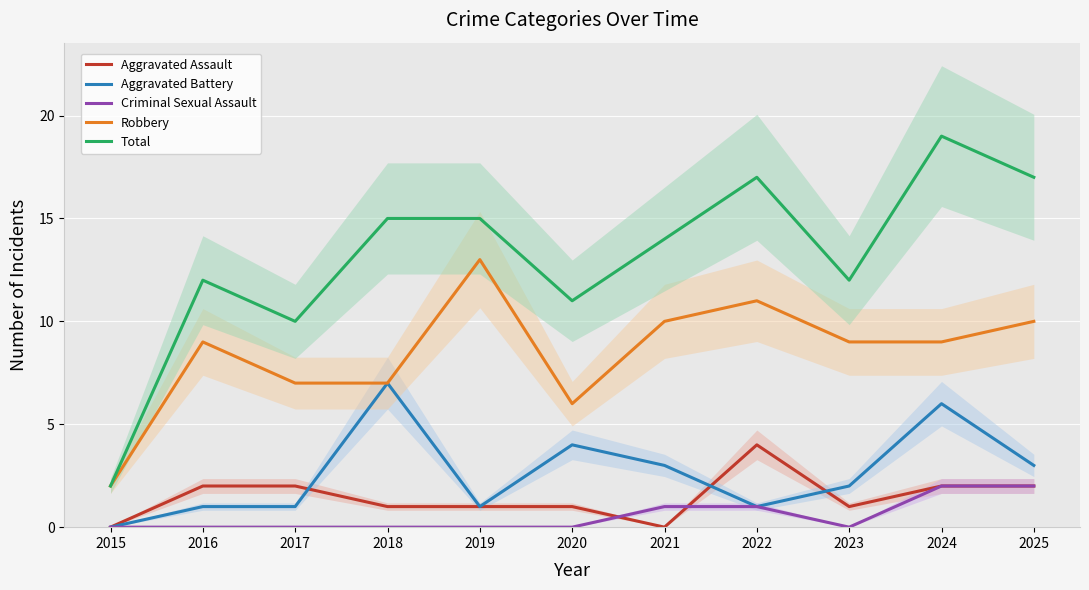

True or false: Total and Aggravated Assault intersect in this chart.

False